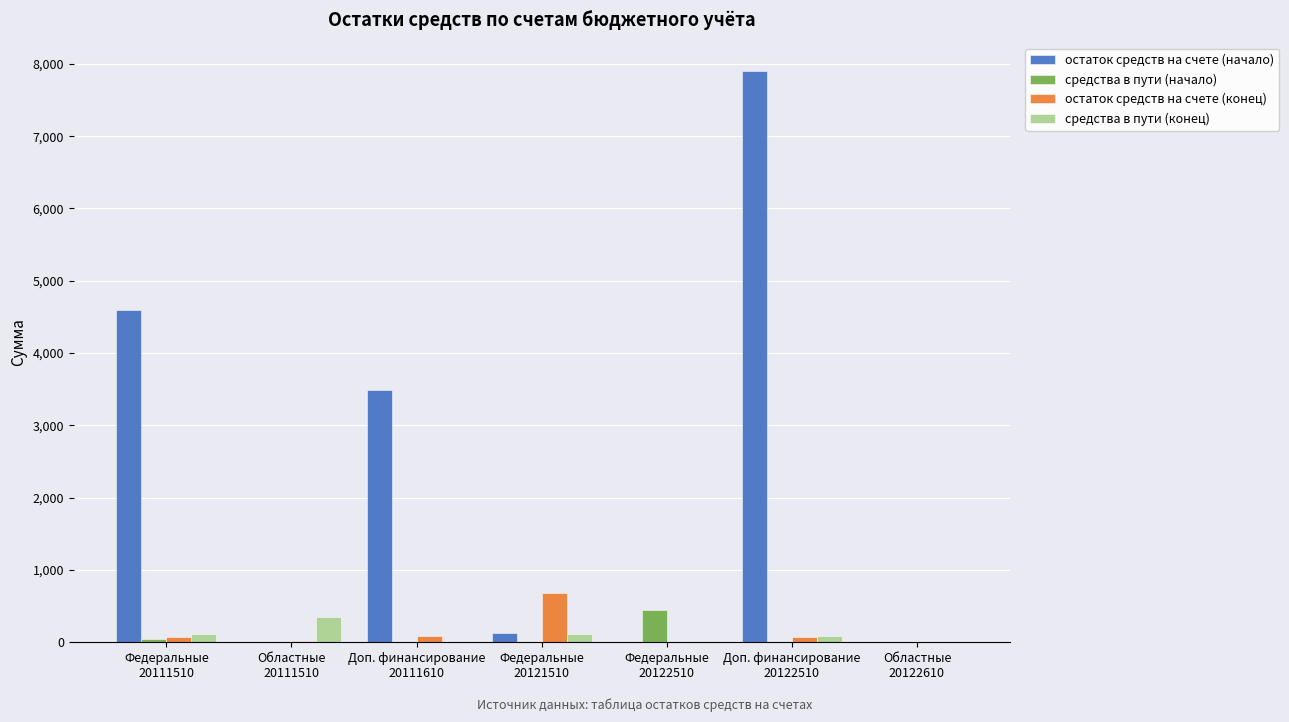

Between Доп. финансирование
20111610 and Доп. финансирование
20122510, which series saw the biggest shift?

остаток средств на счете (начало)